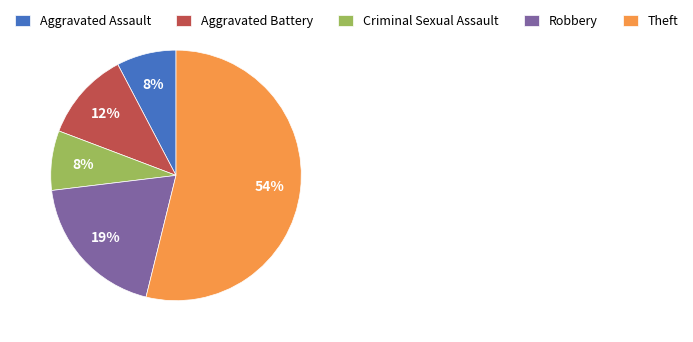

Which slice is the largest?

Theft